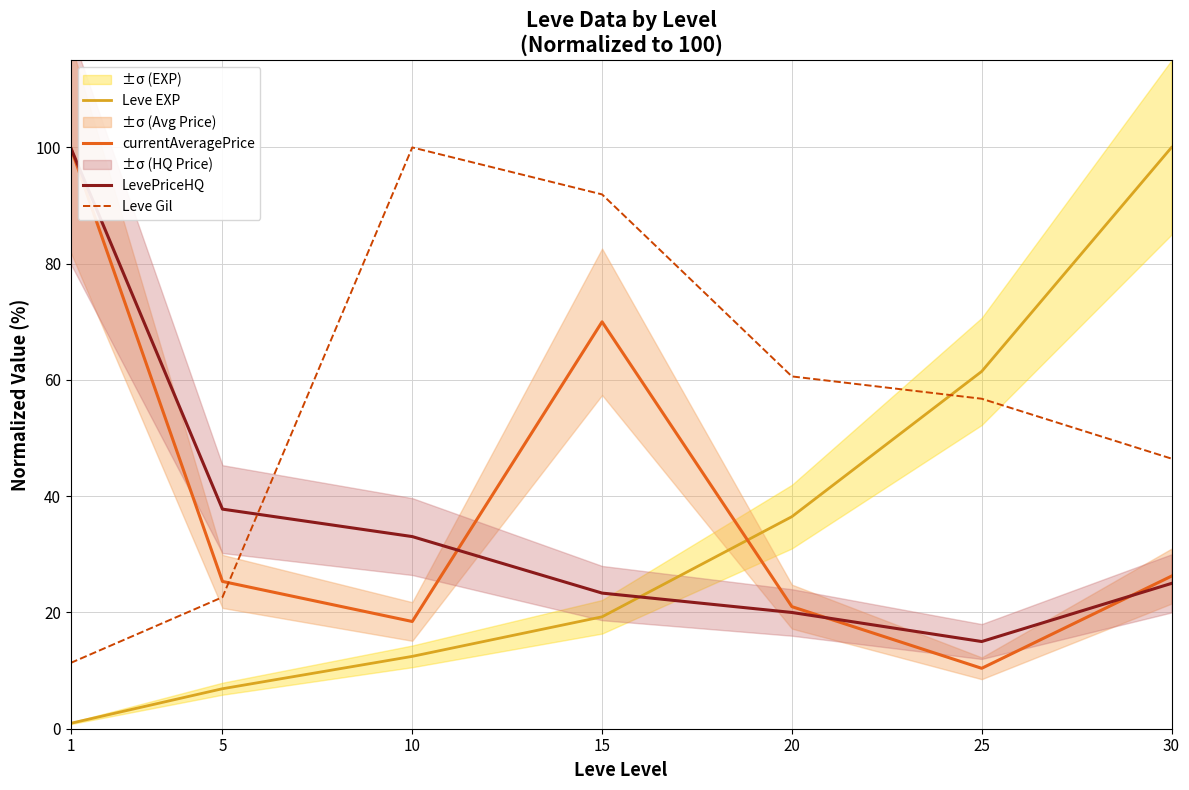

What is the smallest value displayed?

0.9